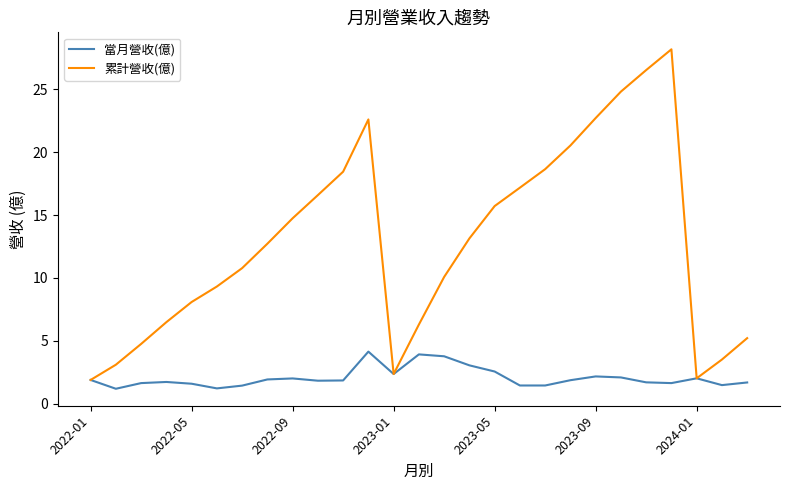

What is the maximum value shown in the chart?

28.2